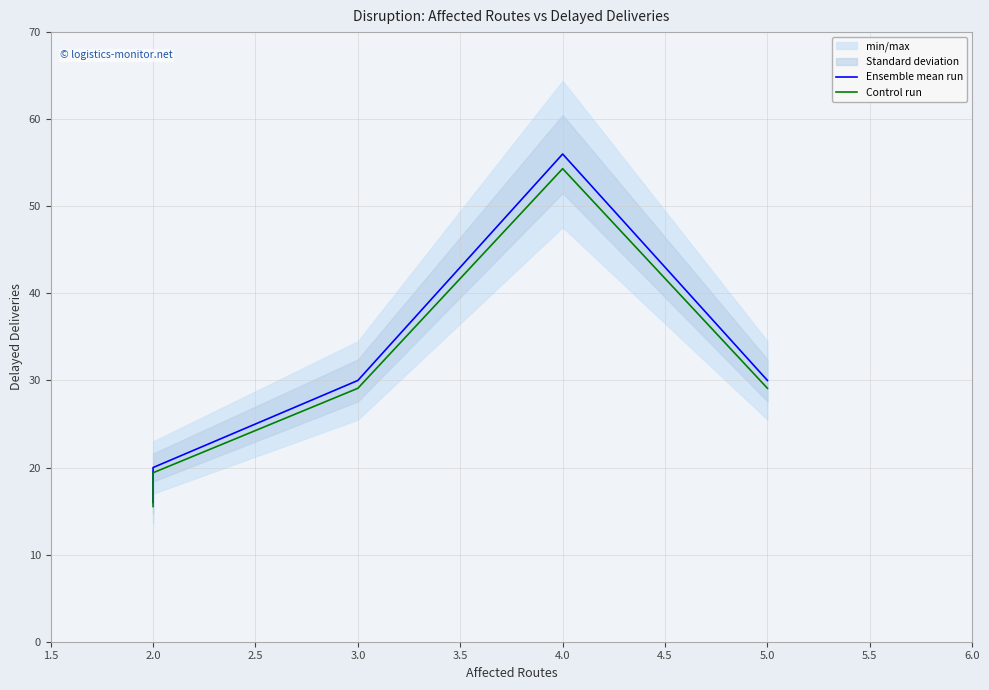

What is the spread (max minus min) of values at 2.0?

0.6